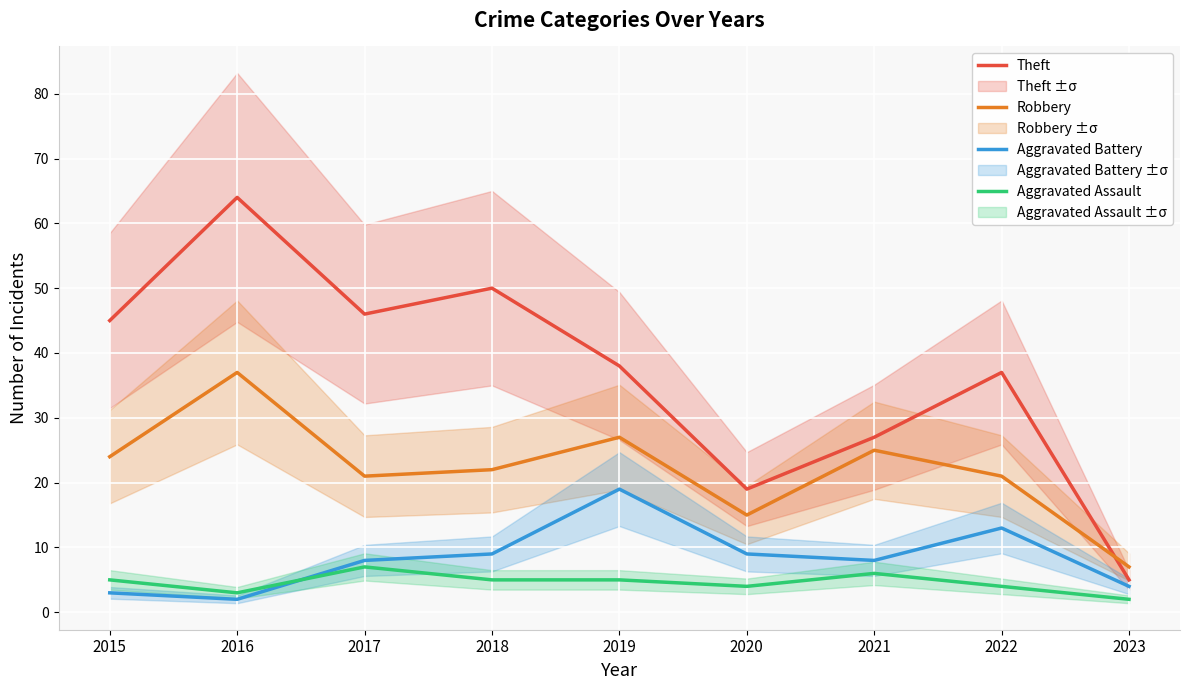

Which category has the highest value across all series?

2016